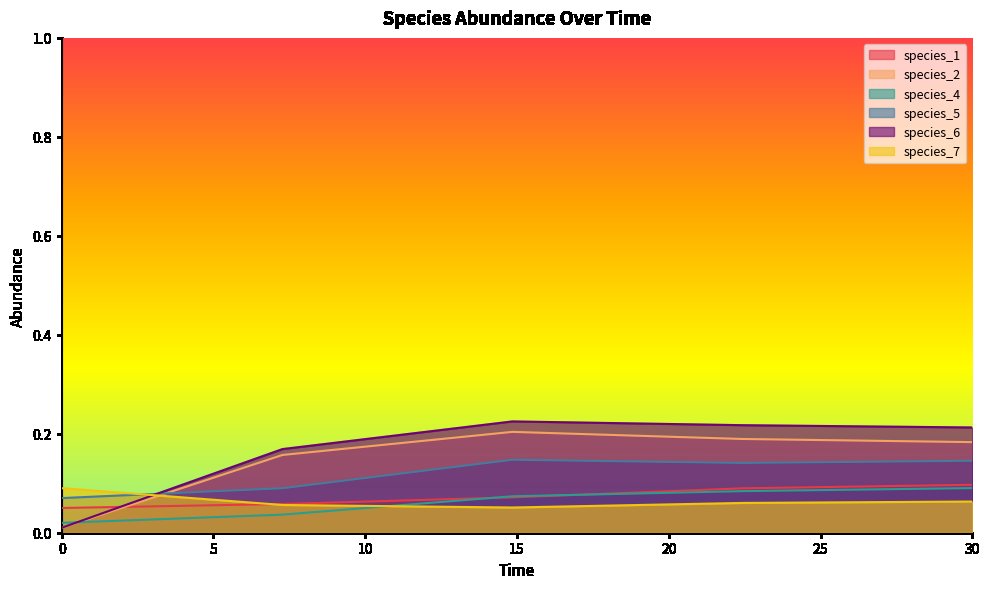

Is it true that species_2 equals 0.0 at 0.0?

False